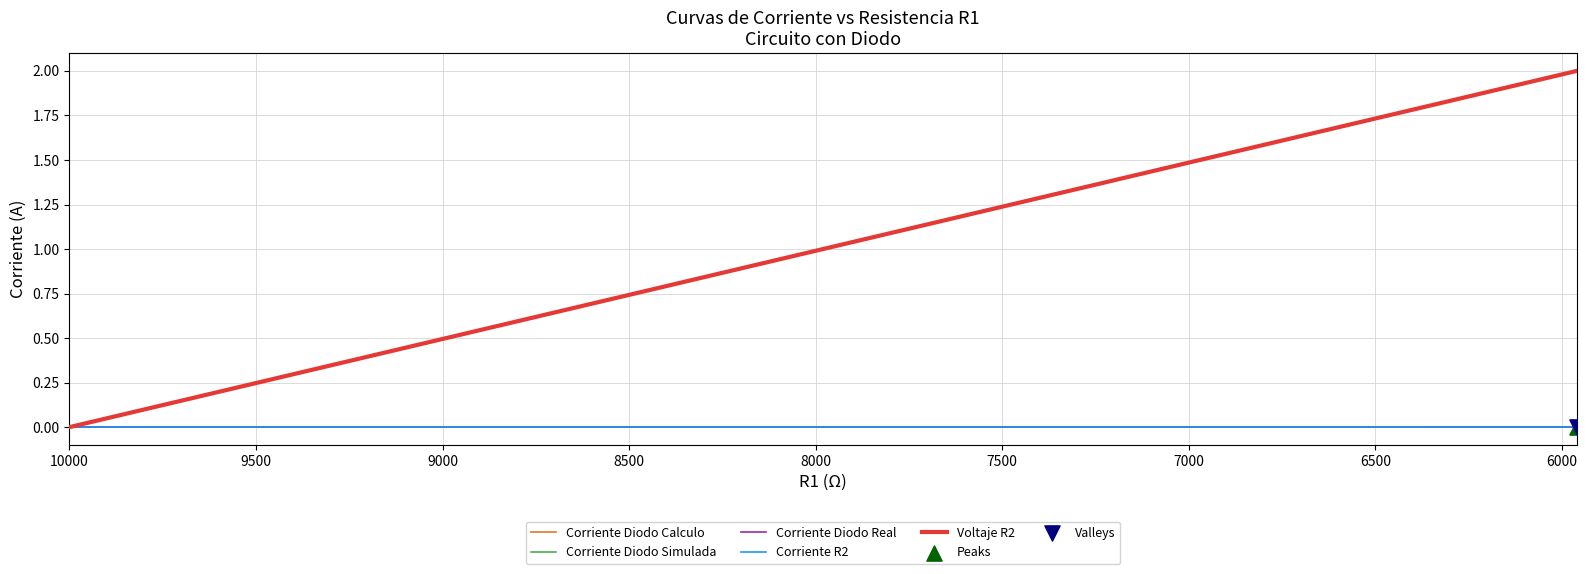

Which series has the largest total across all categories?

Voltaje R2